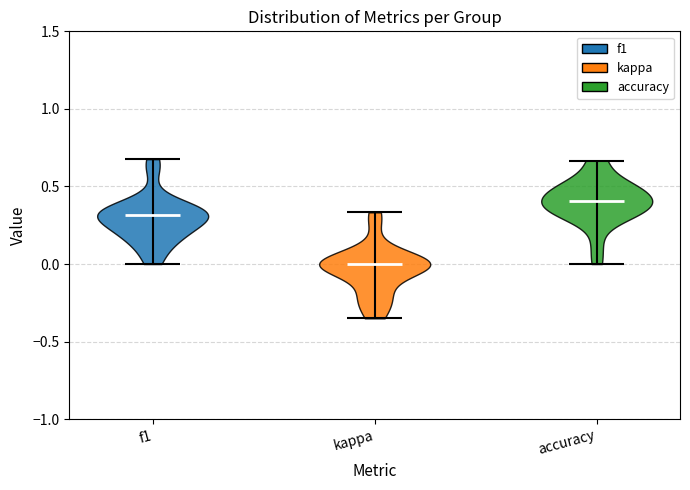

Reading left to right, read every violin against the y-axis: where its median line is, and the lowest and highest points it reaches. The values are not printed on the chart, so give them approximately, as read against the axis.

f1: median line 0.30, lowest point 0.00, highest point 0.70
kappa: median line 0.00, lowest point -0.35, highest point 0.35
accuracy: median line 0.40, lowest point 0.00, highest point 0.65